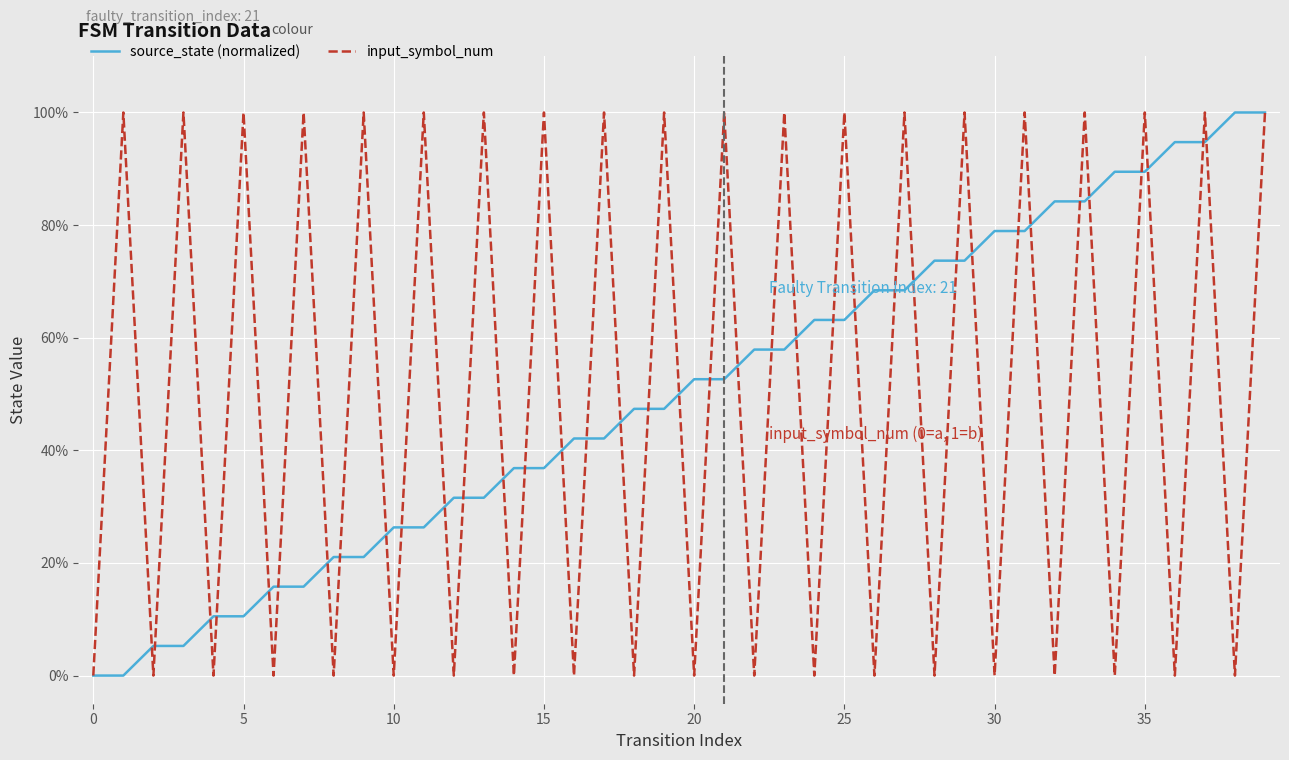

What is the average value of the source_state (normalized) series?

0.5